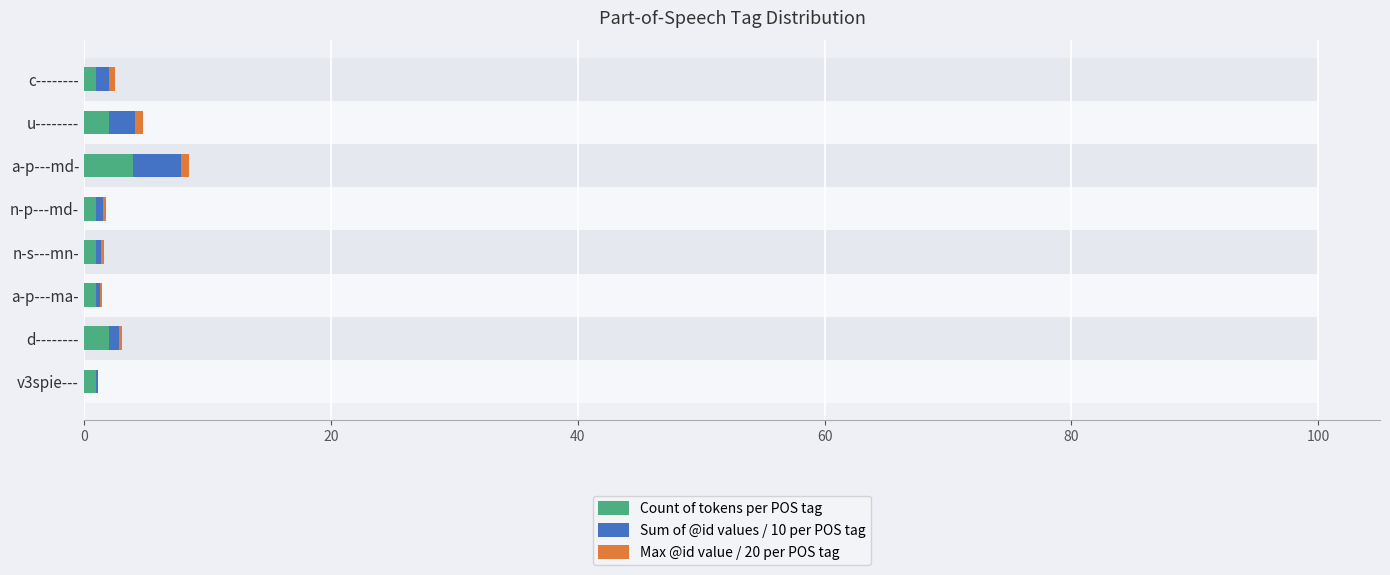

Read the Count of tokens per POS tag value at v3spie---.

1.0